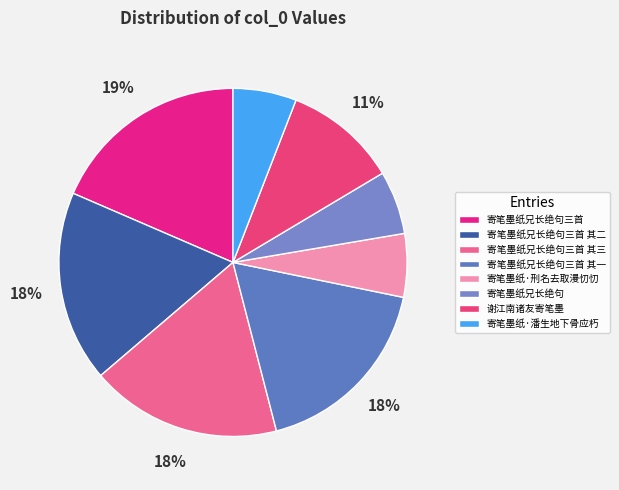

Between 寄笔墨纸·潘生地下骨应朽 and 寄笔墨纸兄长绝句, which is larger?

寄笔墨纸·潘生地下骨应朽